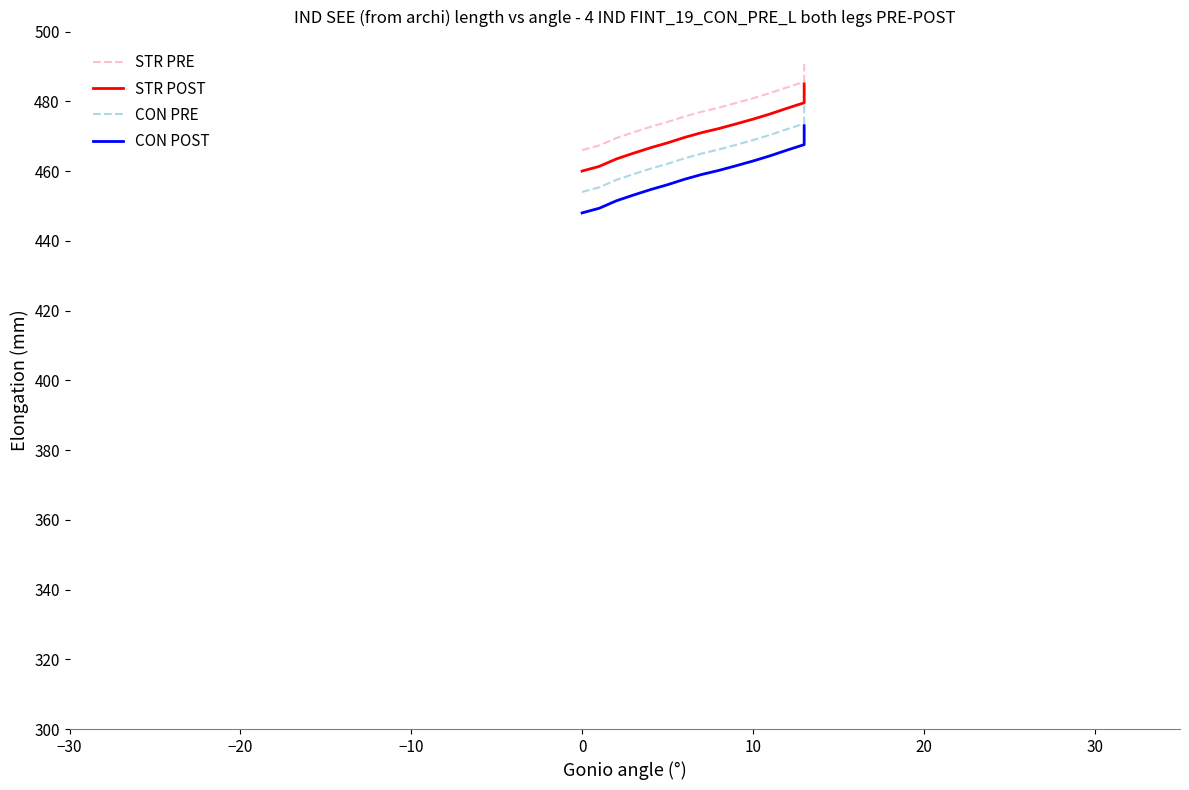

Which series changed the most between 0 and 8?

STR PRE